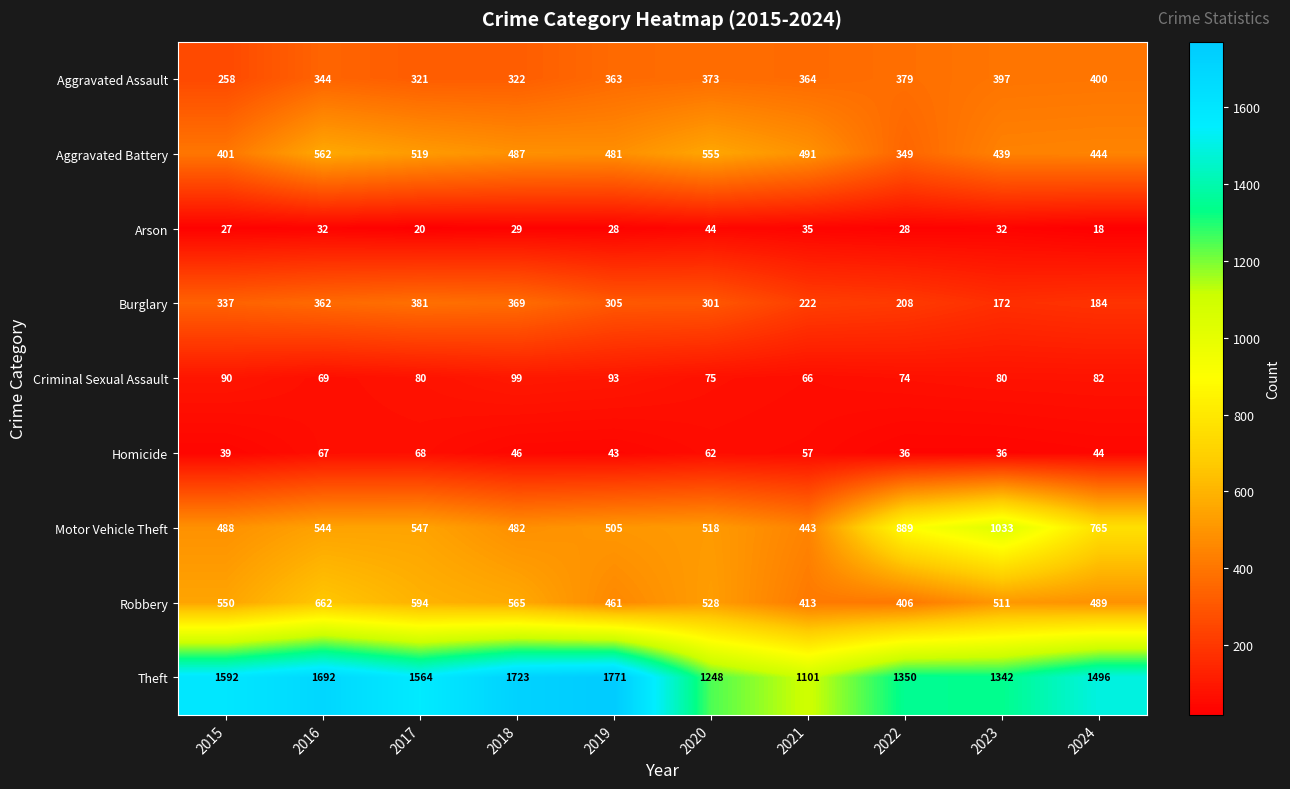

The value of Robbery at 2015 is 907. True or false?

False